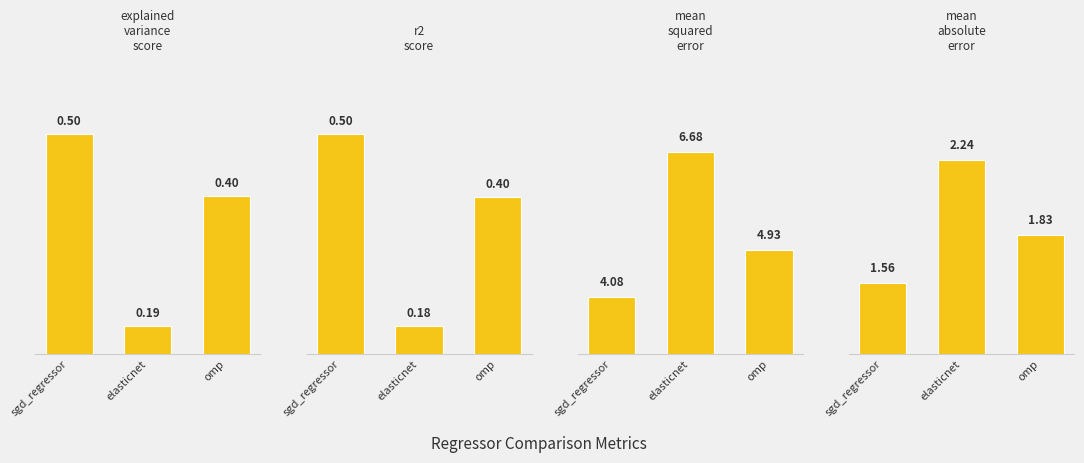

At elasticnet, list the series in order from largest to smallest.

mean_squared_error, mean_absolute_error, explained_variance_score, r2_score